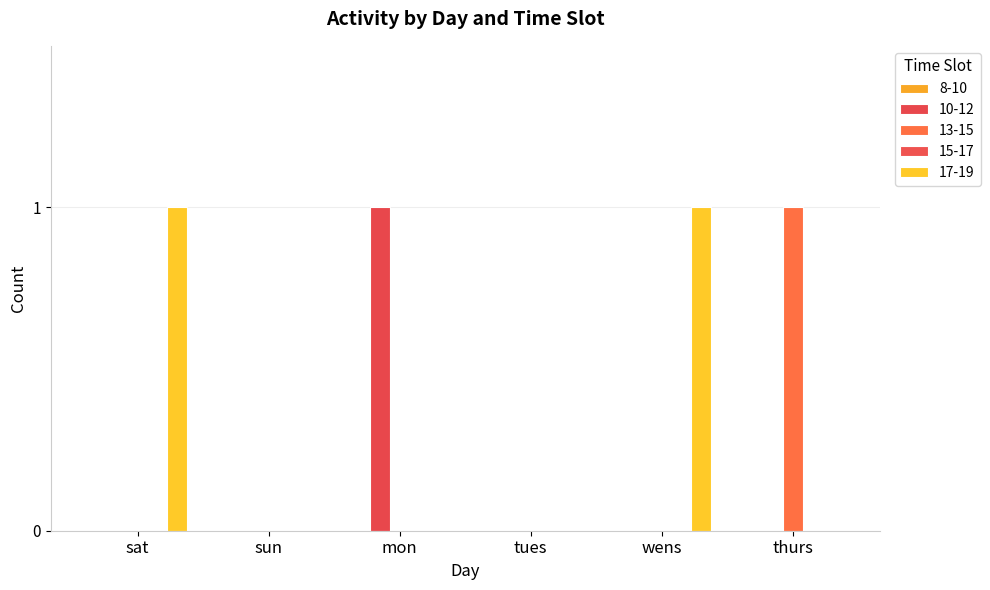

At which label does 13-15 reach its peak?

thurs